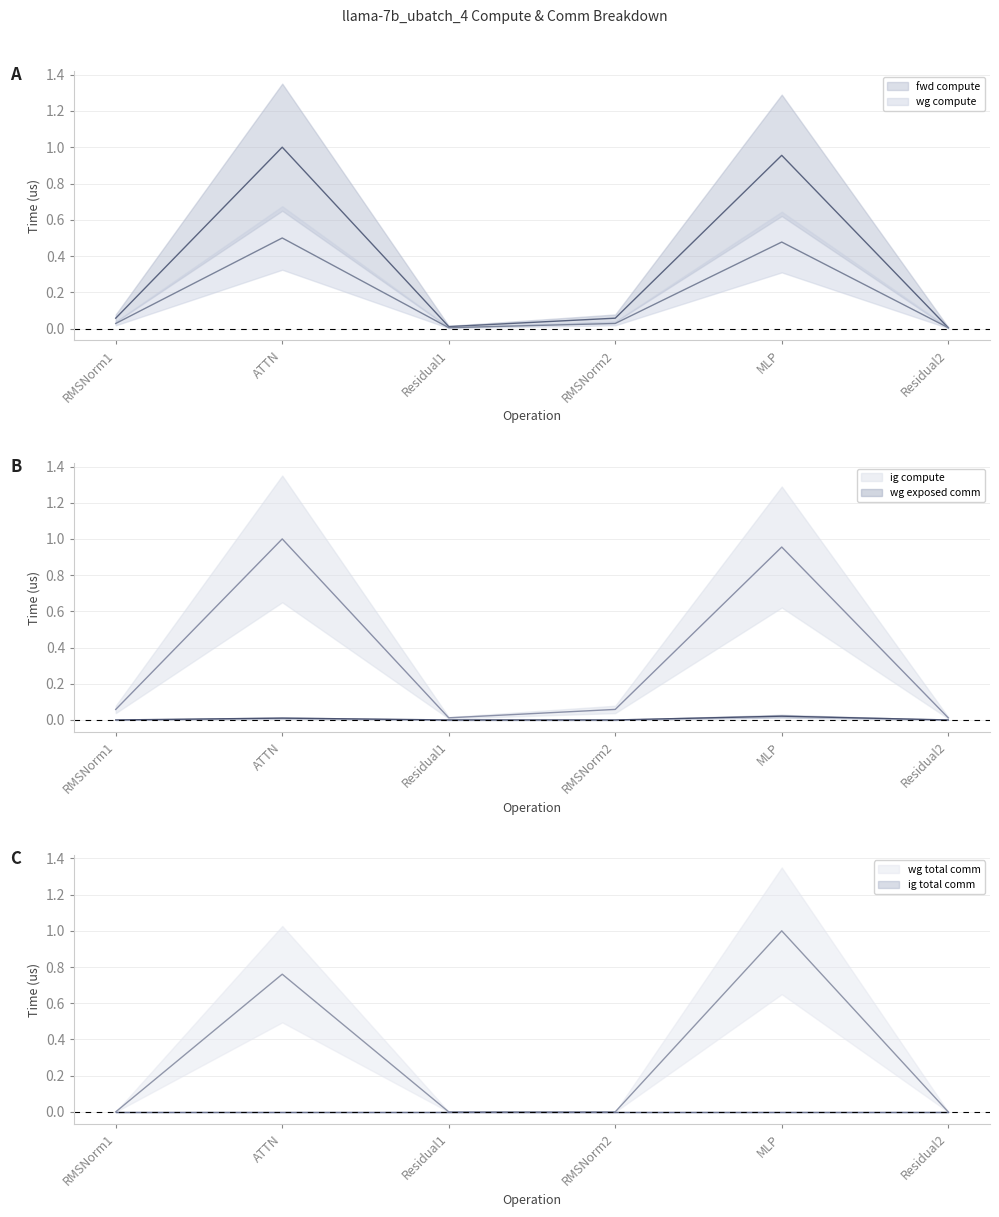

Between ATTN and Residual2, which series saw the biggest shift?

fwd compute